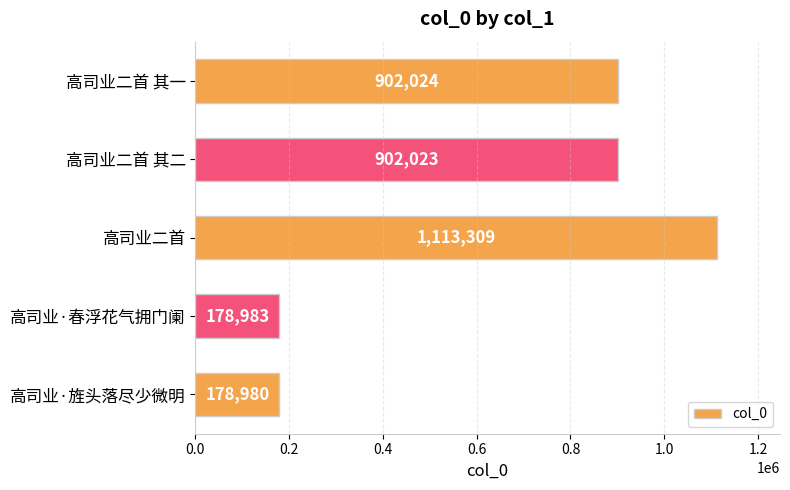

How many categories are shown in the chart?

5